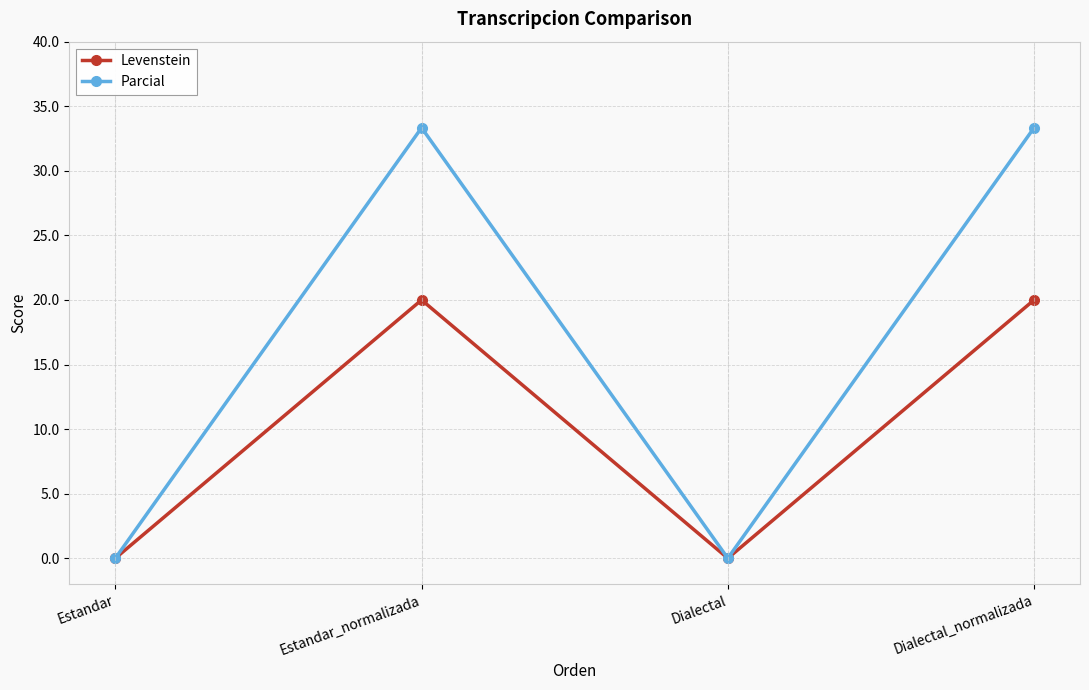

Rank the series by their average value, from highest to lowest.

Parcial, Levenstein